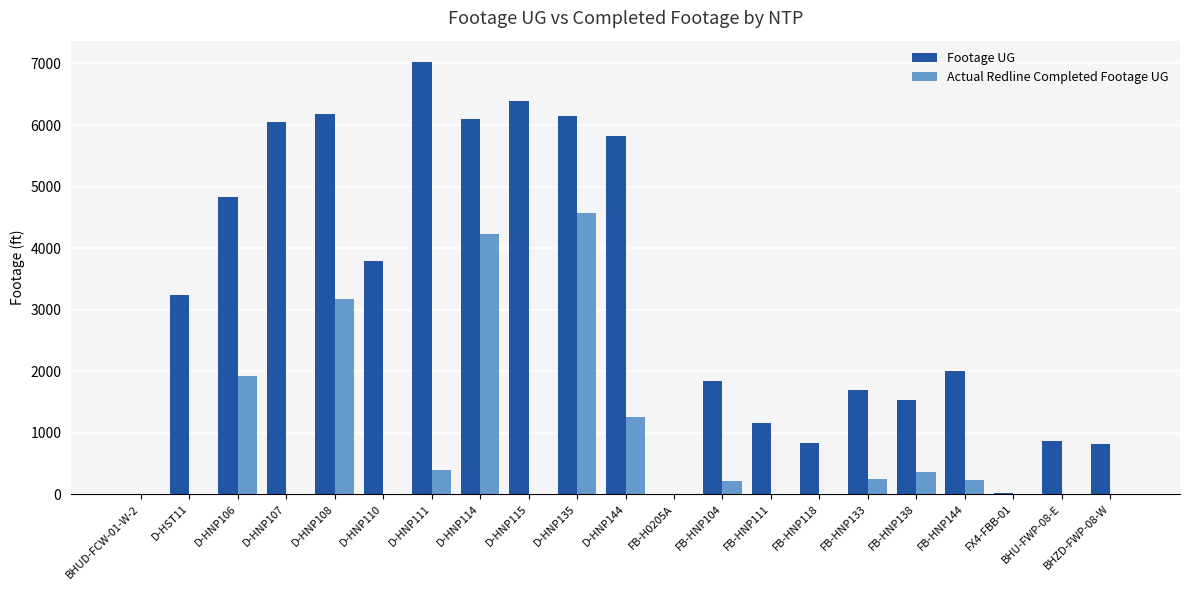

Which category has the highest value in the Actual Redline Completed Footage UG series?

D-HNP135